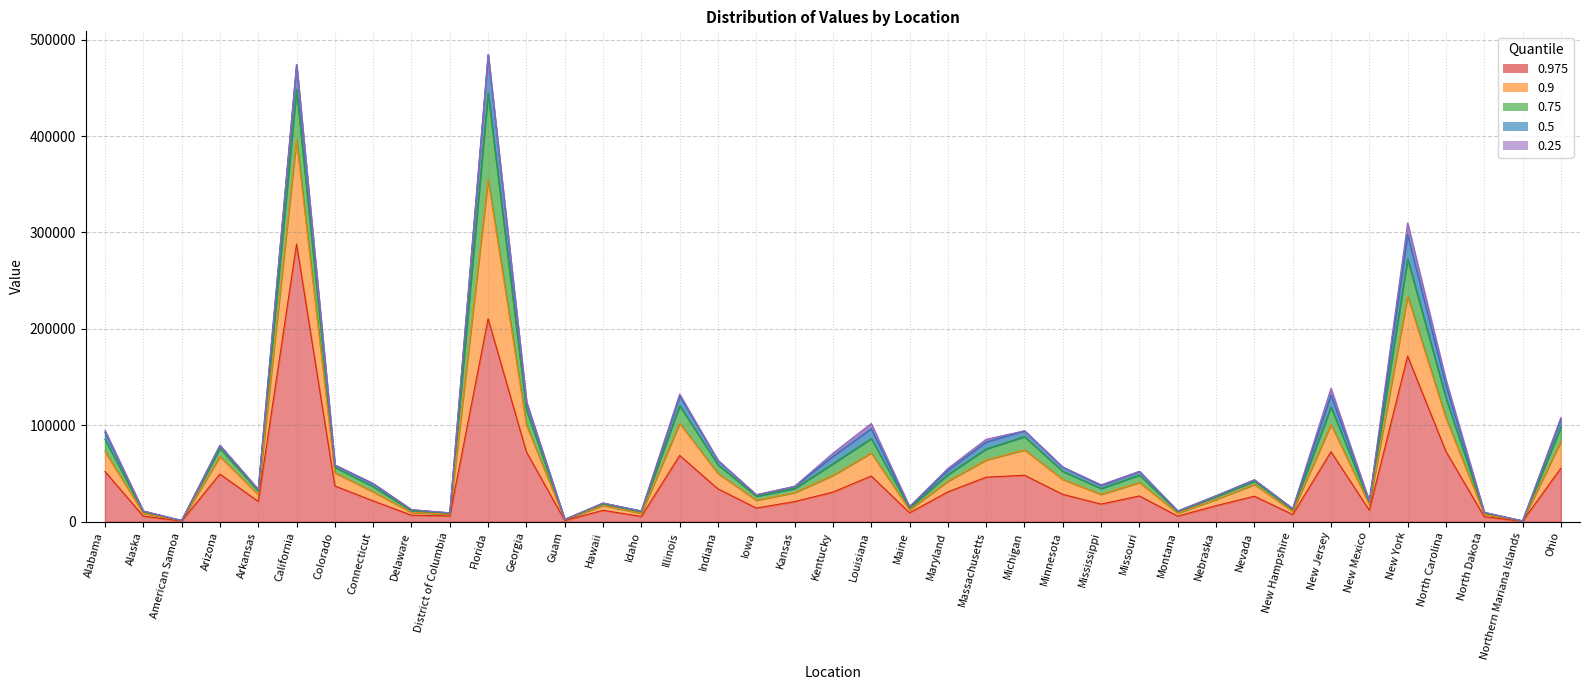

Which series has the largest range (max minus min)?

0.975